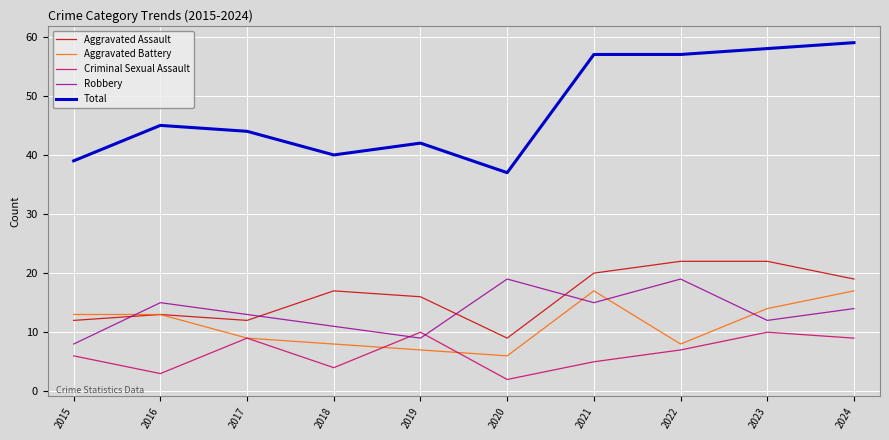

The value of Robbery at 2023 is 4. True or false?

False